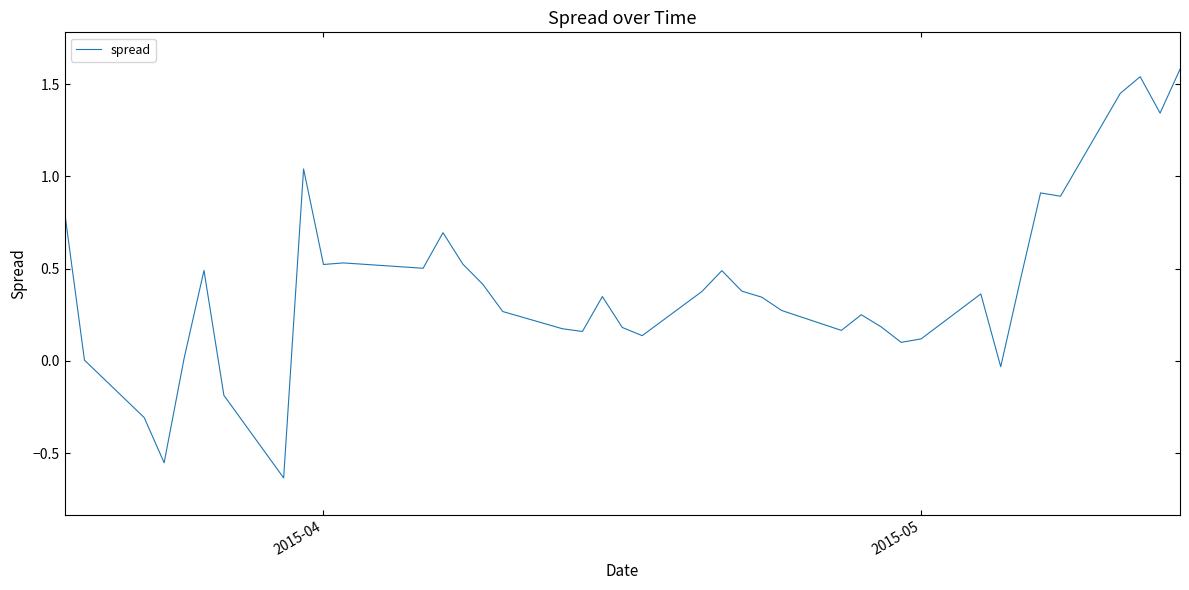

What is the greatest value displayed?

1.6